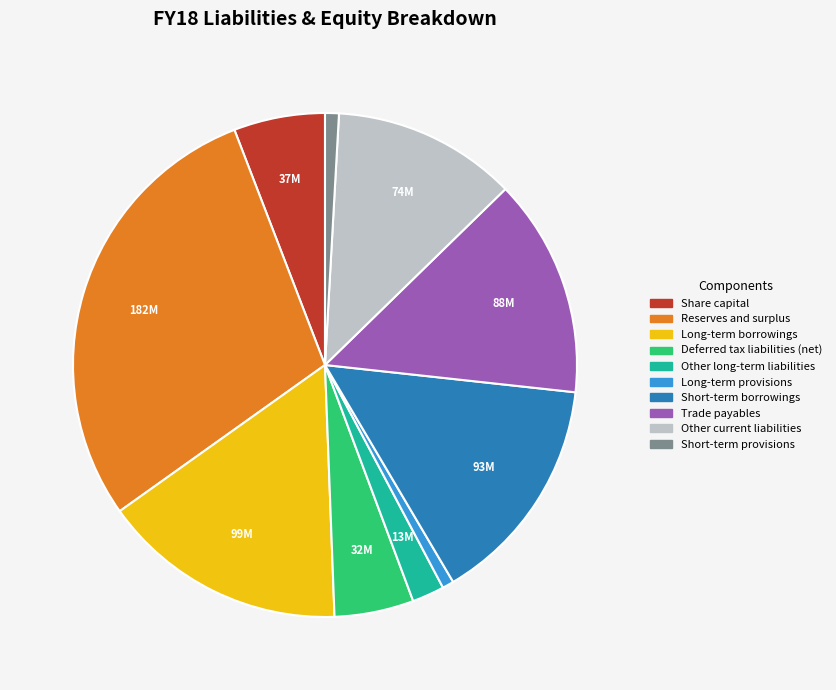

What is the largest slice in the pie chart?

Reserves and surplus